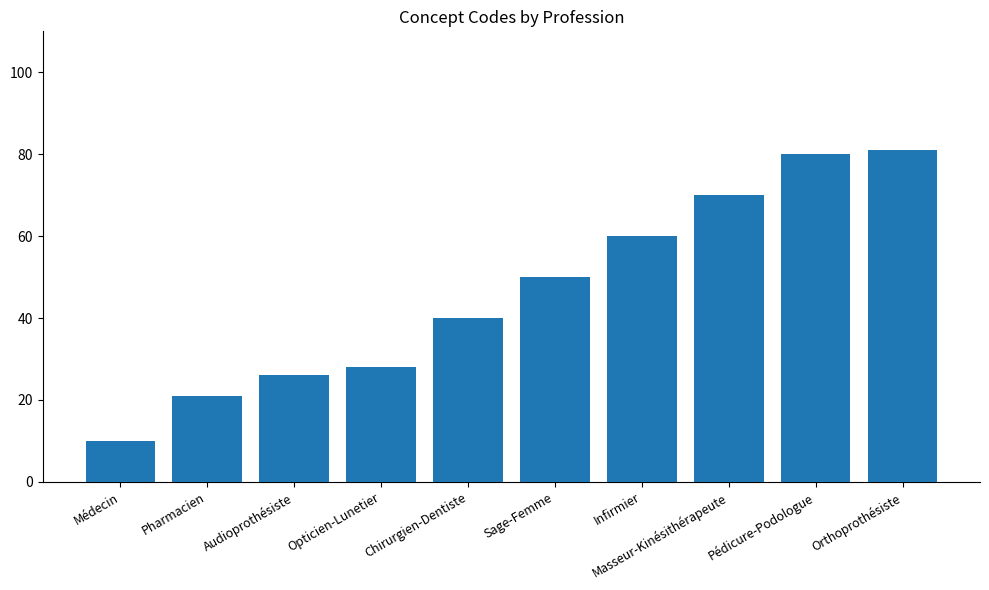

True or false: the data shows 67 at Chirurgien-Dentiste.

False